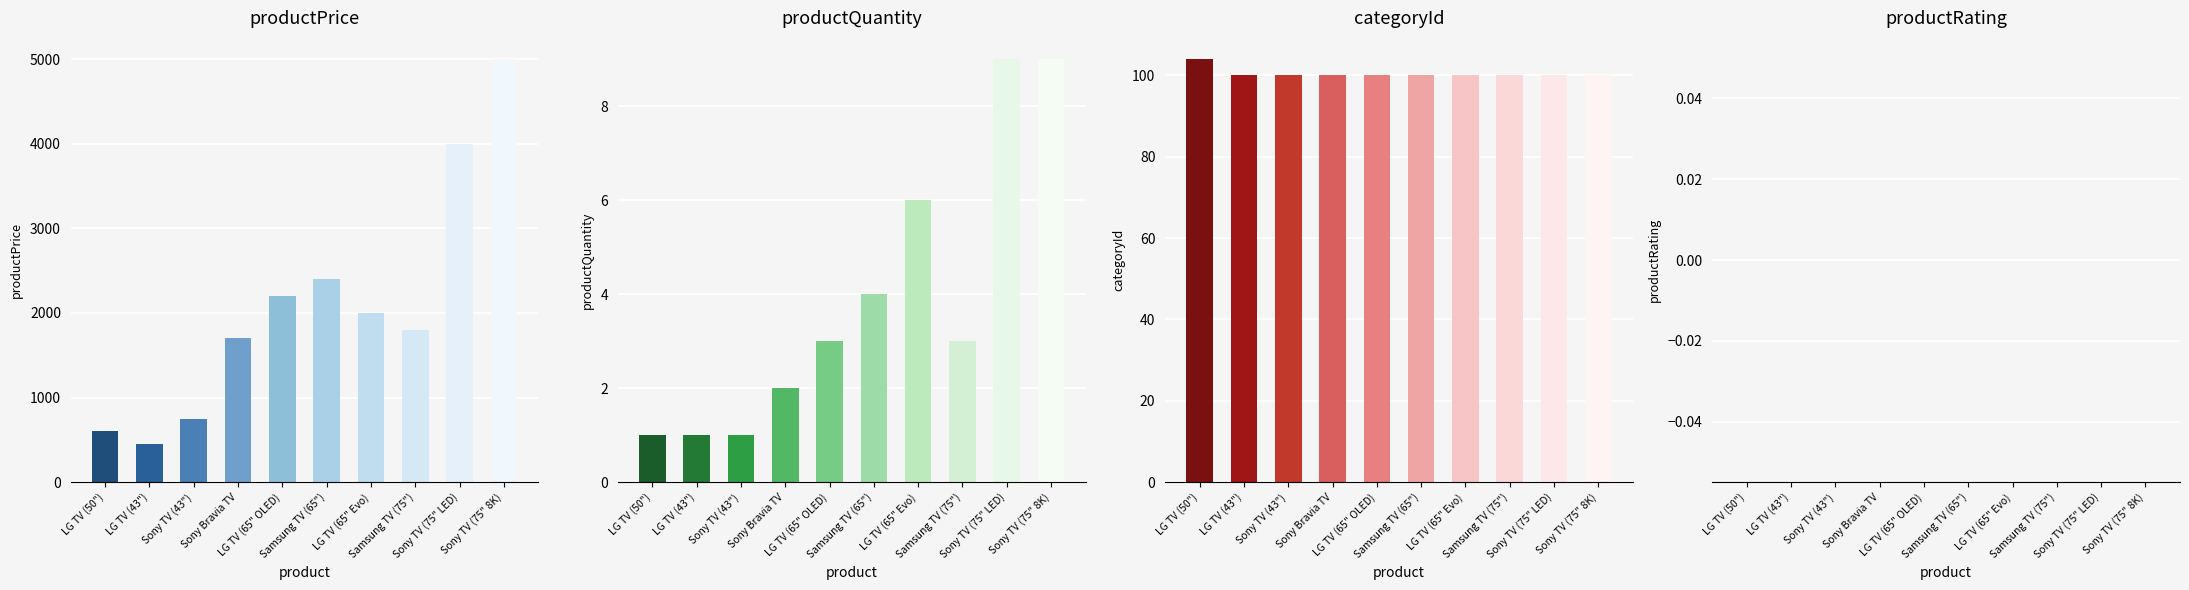

Read the categoryId value at Samsung TV (75").

100